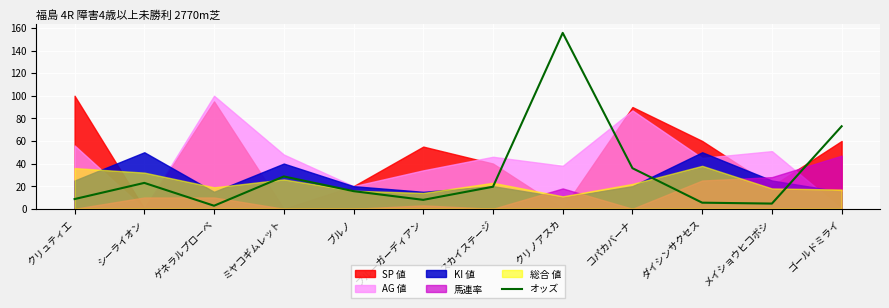

At which label does オッズ reach its peak?

クリノアスカ